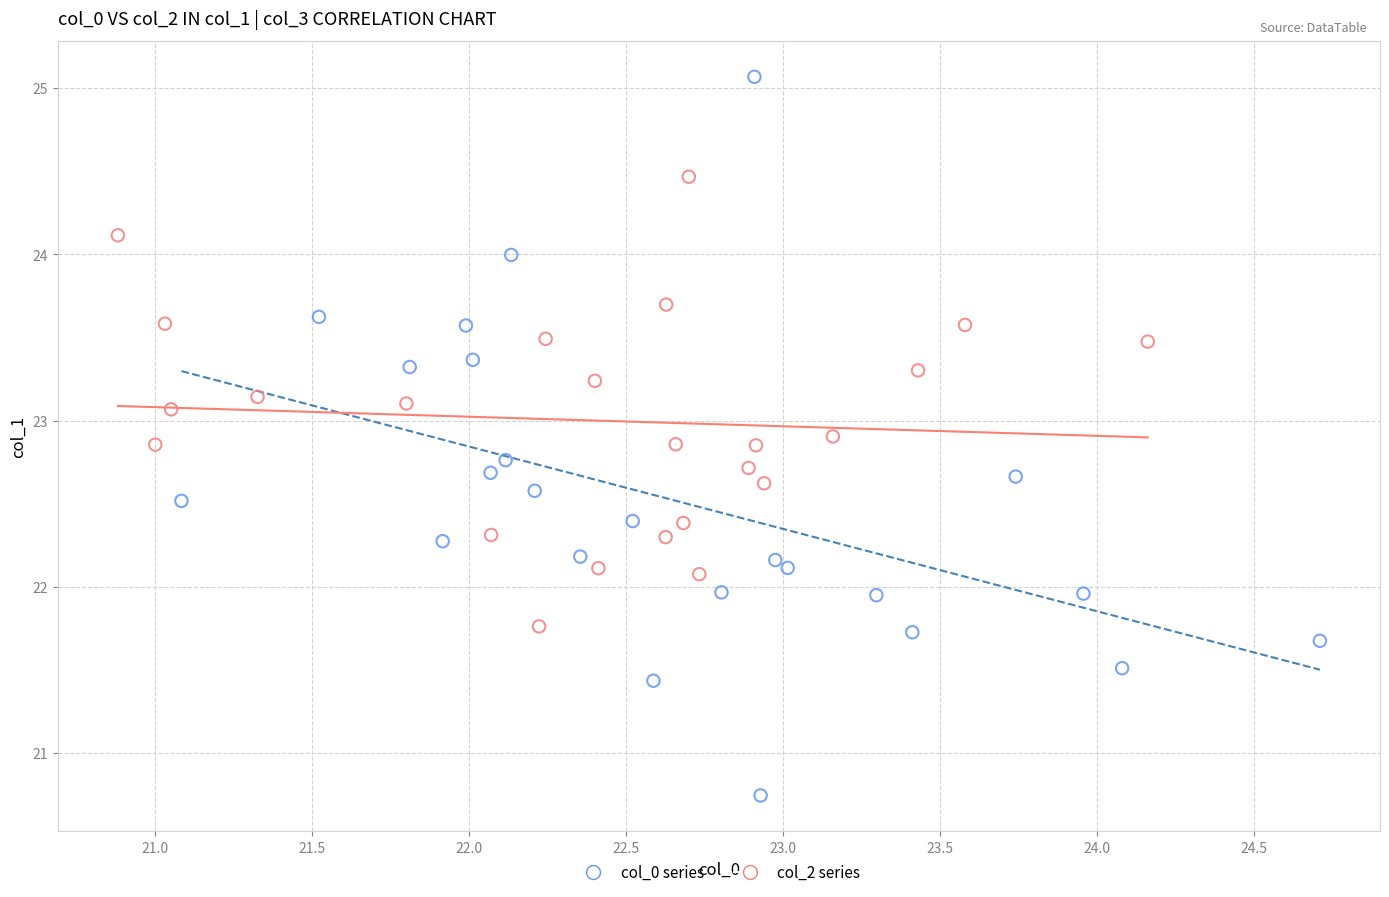

Which series reaches the minimum Y coordinate?

col_0 series